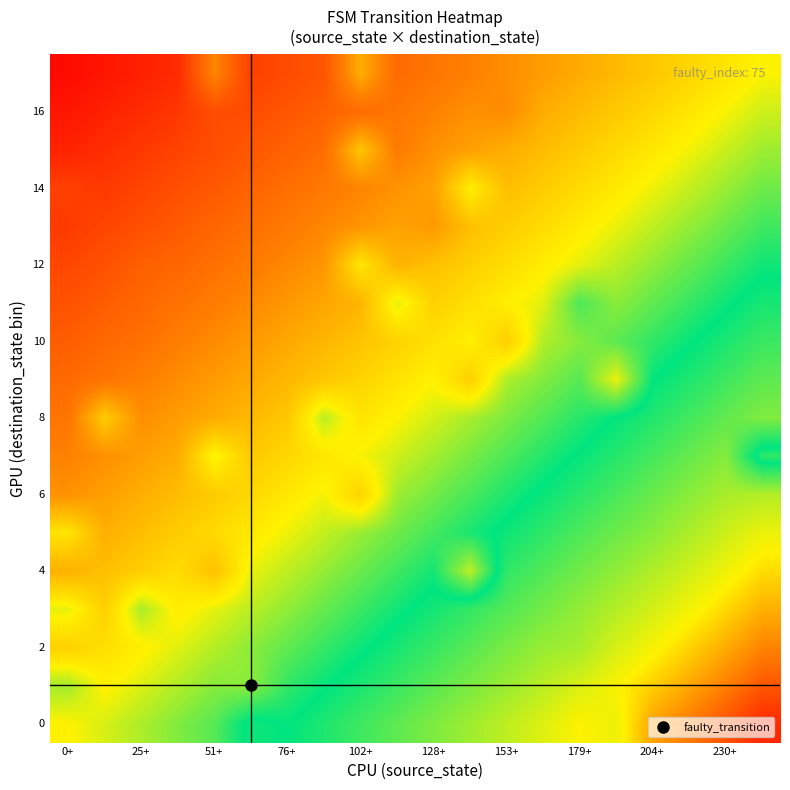

At how many categories does at least one series exceed 0?

20